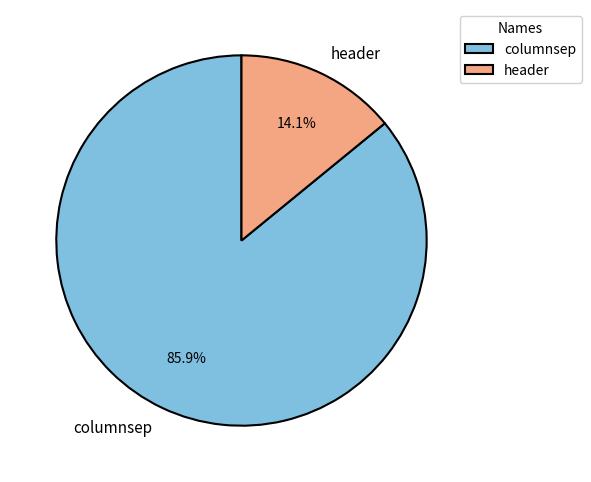

What is the ratio of the value at header to the value at columnsep?

0.2